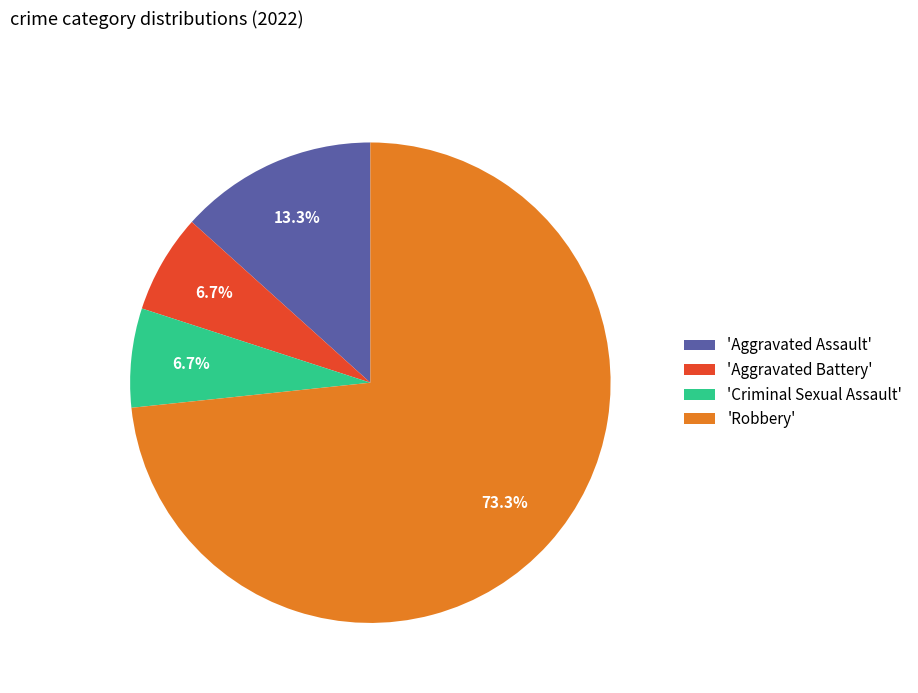

What is the largest slice in the pie chart?

'Robbery'